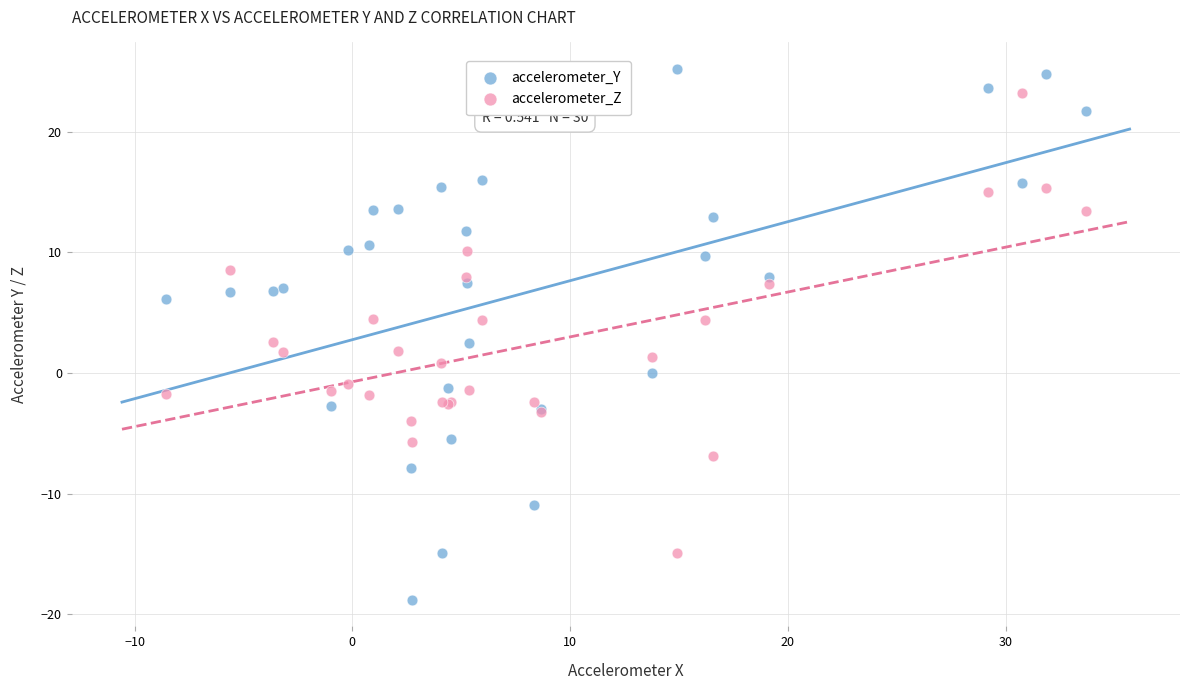

What is the X range (max minus min) for the scatter plot?

42.3